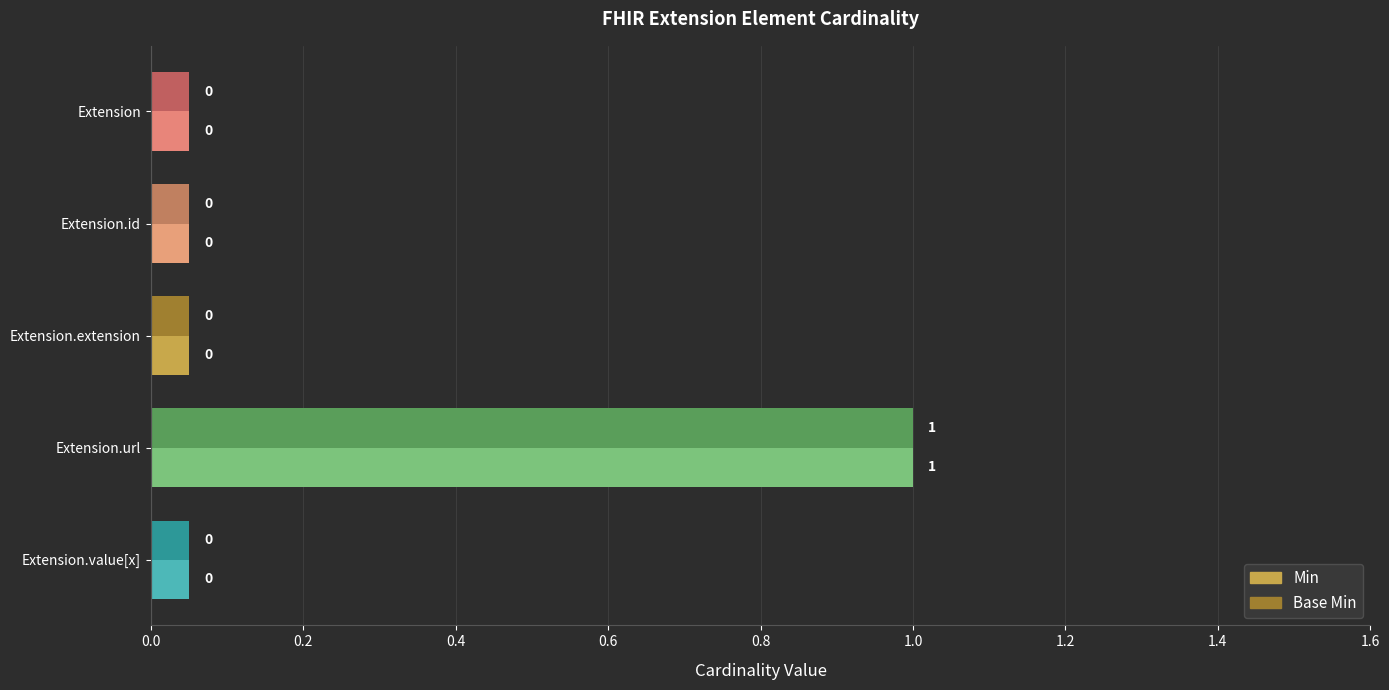

How many values in the Min series exceed 0?

1